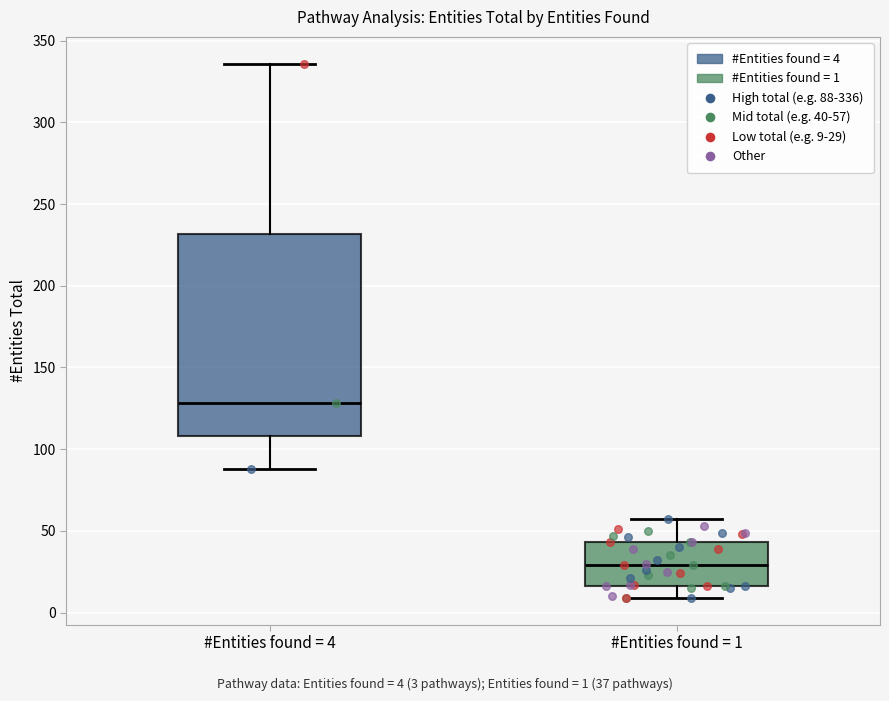

Reading left to right, read every box against the y-axis: the position of its median line, the range the box covers, and the ends of its whiskers. The values are not printed on the chart, so give them approximately, as read against the axis.

#Entities found = 4: median 130, box 110 to 230, whiskers 90 to 335
#Entities found = 1: median 30, box 15 to 45, whiskers 10 to 55